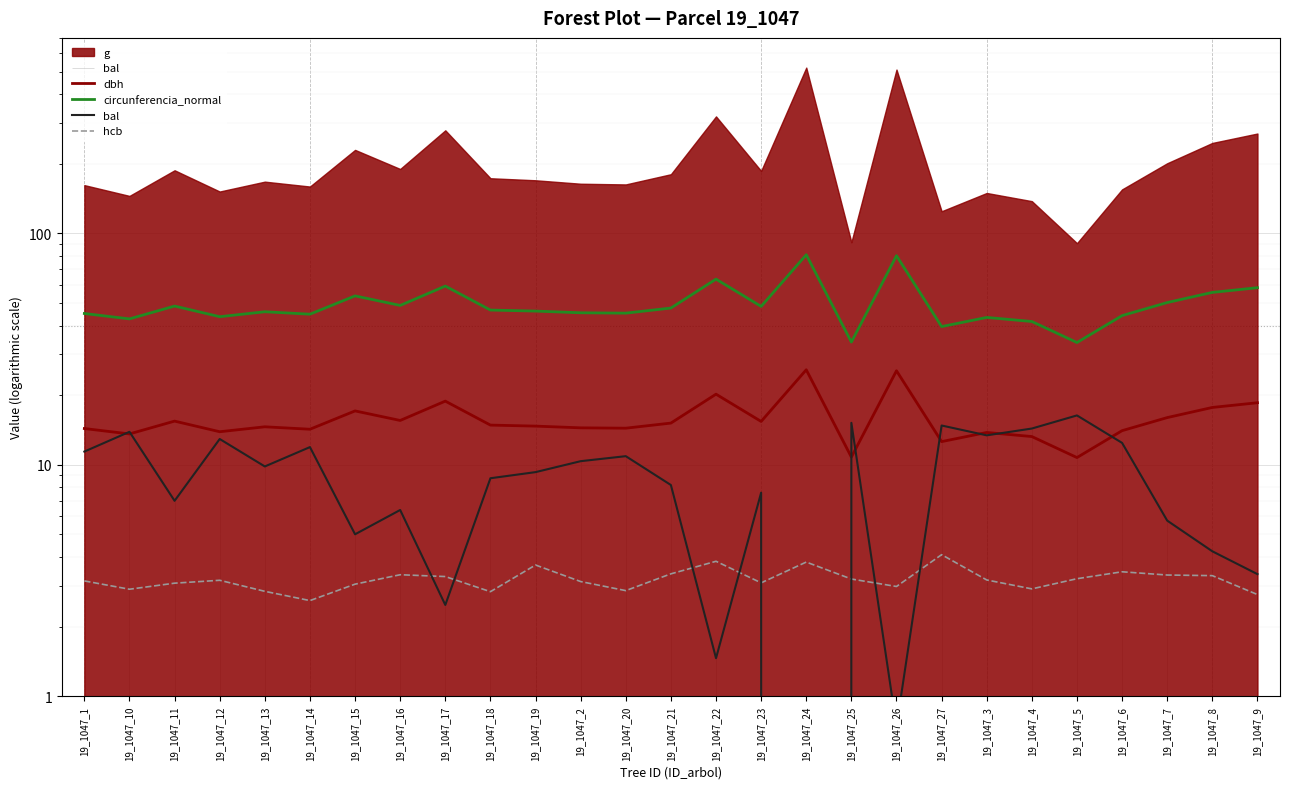

Which has a higher value, 19_1047_26 or 19_1047_3?

19_1047_26